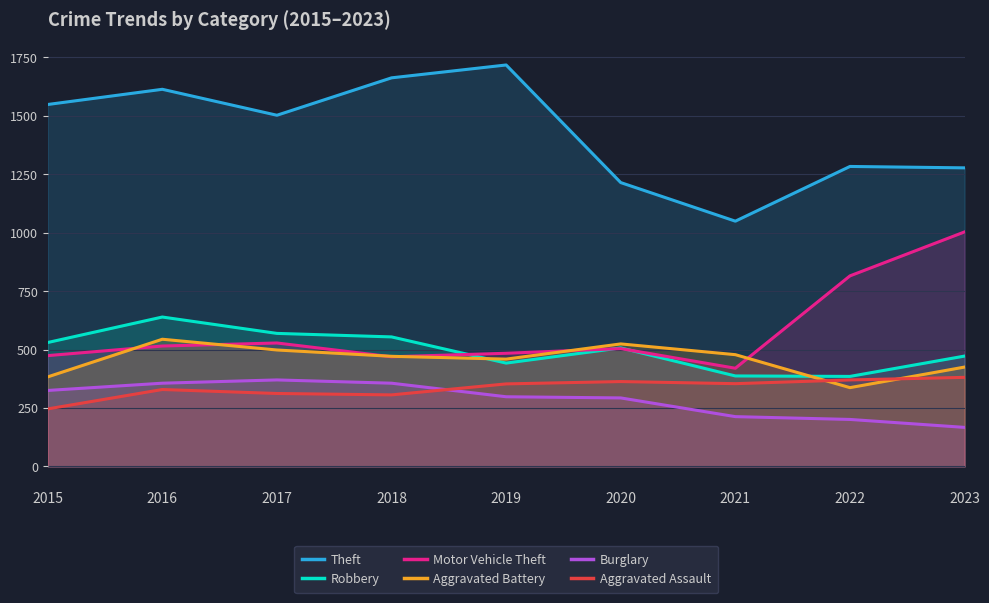

True or false: Motor Vehicle Theft and Aggravated Assault cross at least once.

False